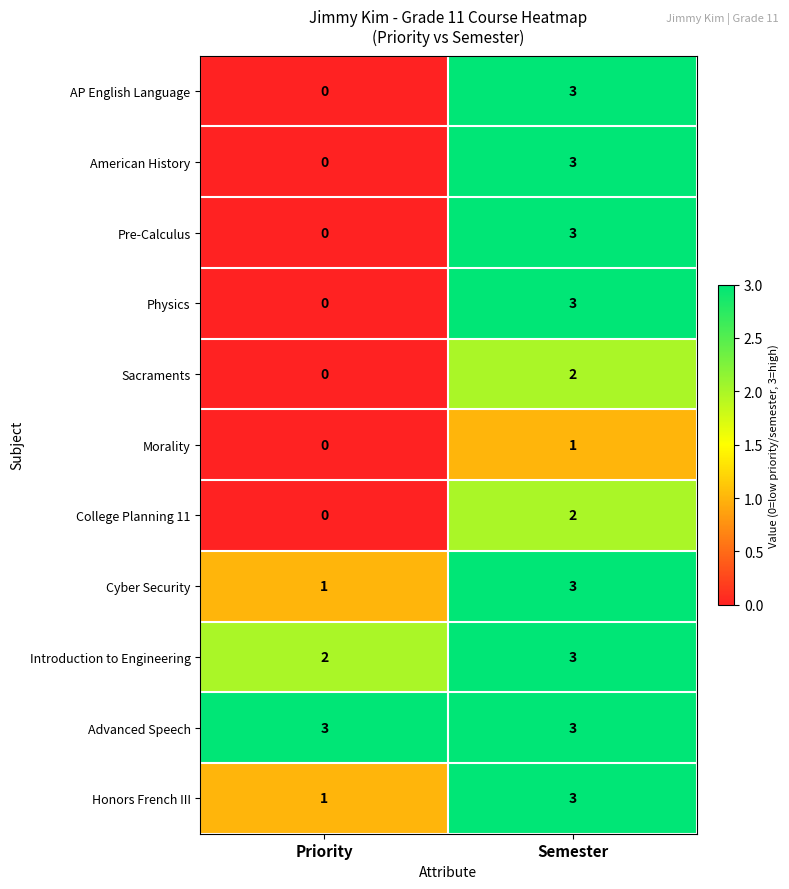

True or false: AP English Language has a value of 3 at Semester.

True